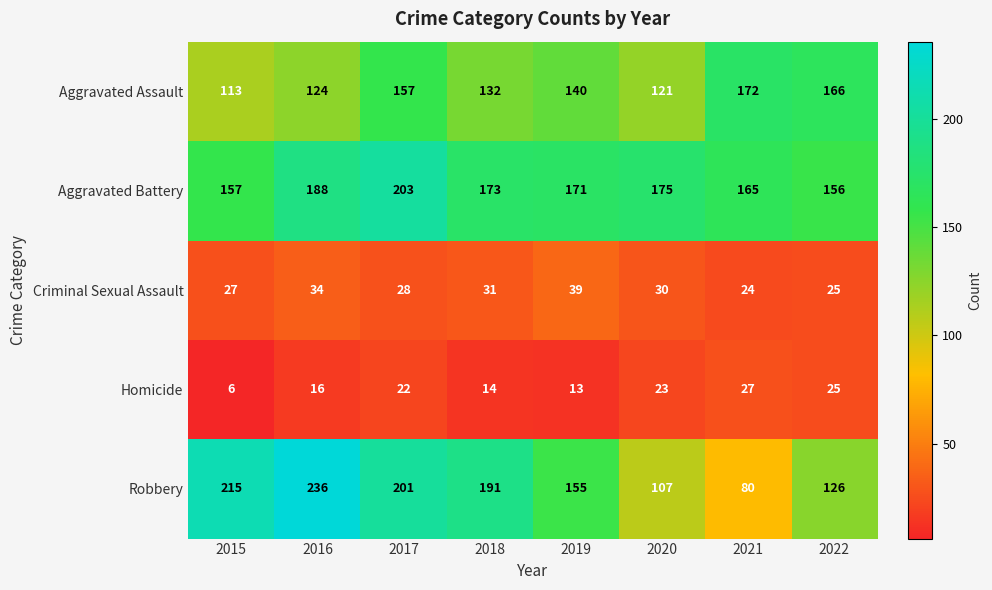

Rank the categories by Aggravated Assault value from lowest to highest.

2015, 2020, 2016, 2018, 2019, 2017, 2022, 2021